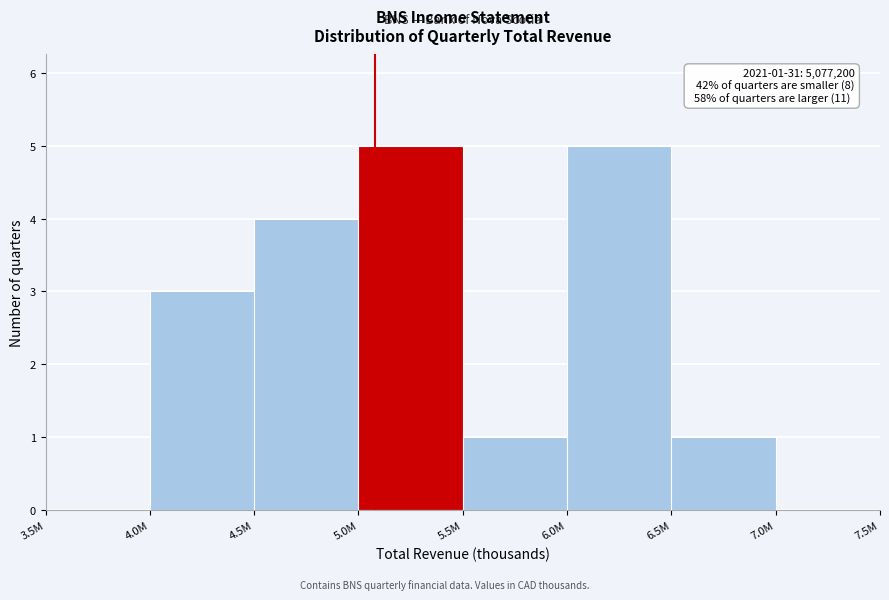

Reading right to left, transcribe all the data shown in this chart.

7.0M=0	6.5M=1	6.0M=5	5.5M=1	5.0M=5	4.5M=4	4.0M=3	3.5M=0